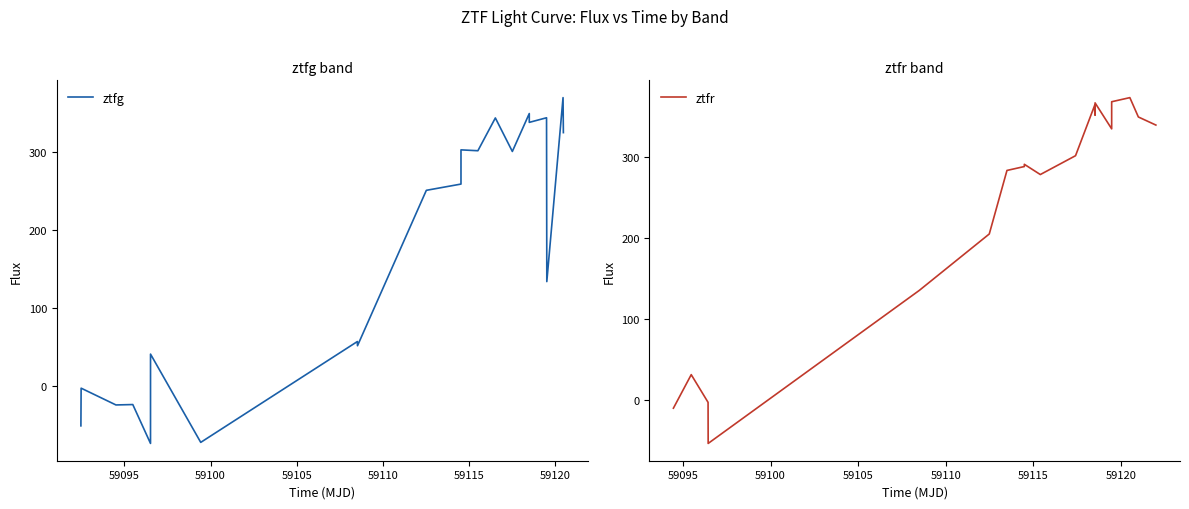

What is the sum of all ztfg values?

3519.5